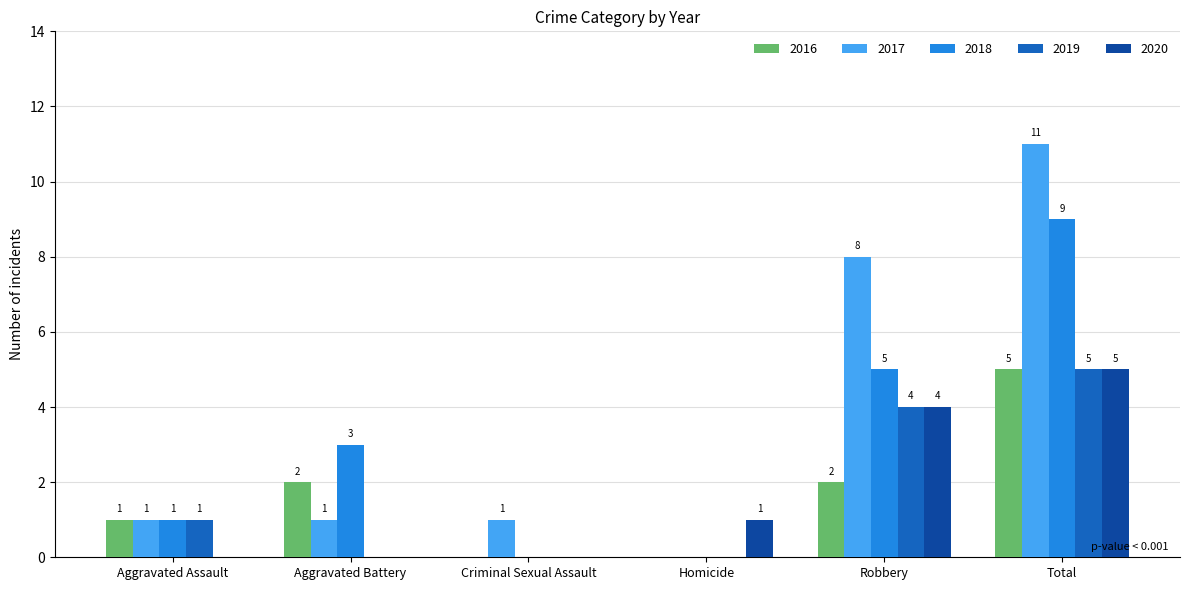

What is the highest value of the 2017 series?

11